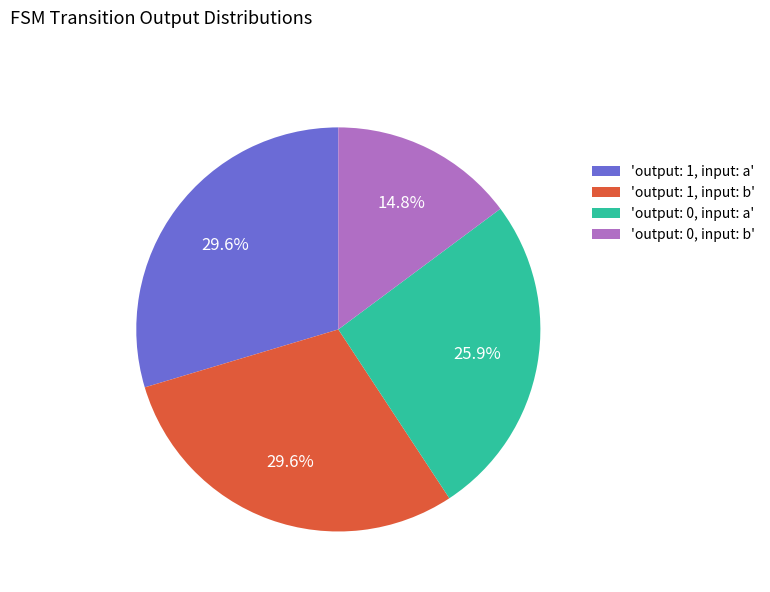

Is there a majority slice in this chart?

No